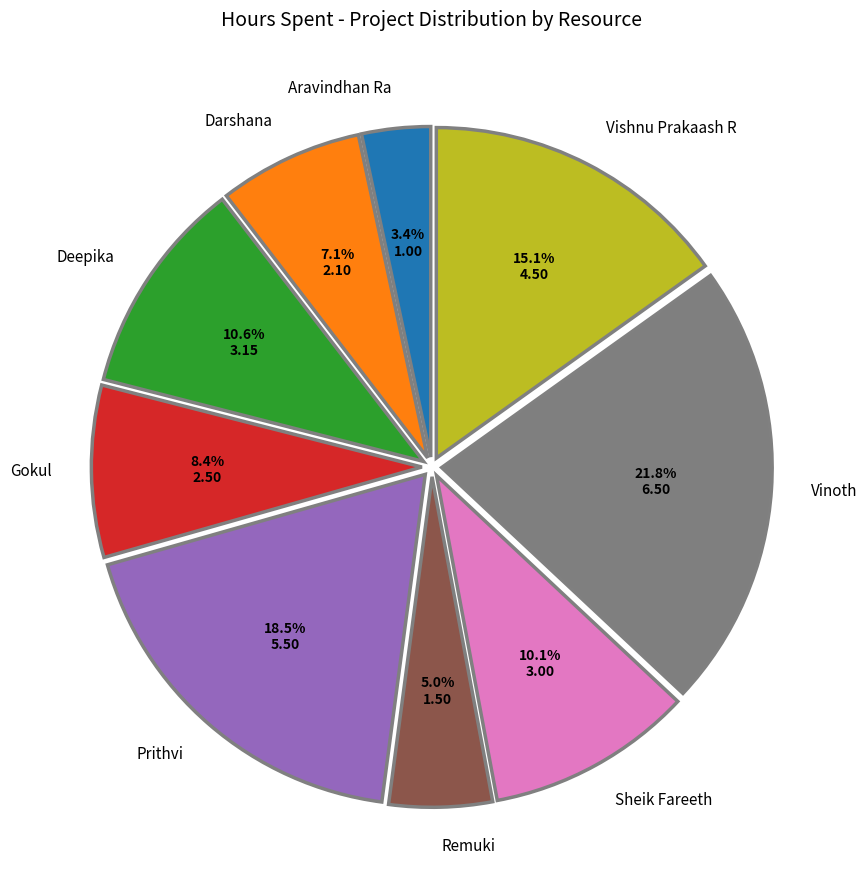

Is there a majority slice in this chart?

No